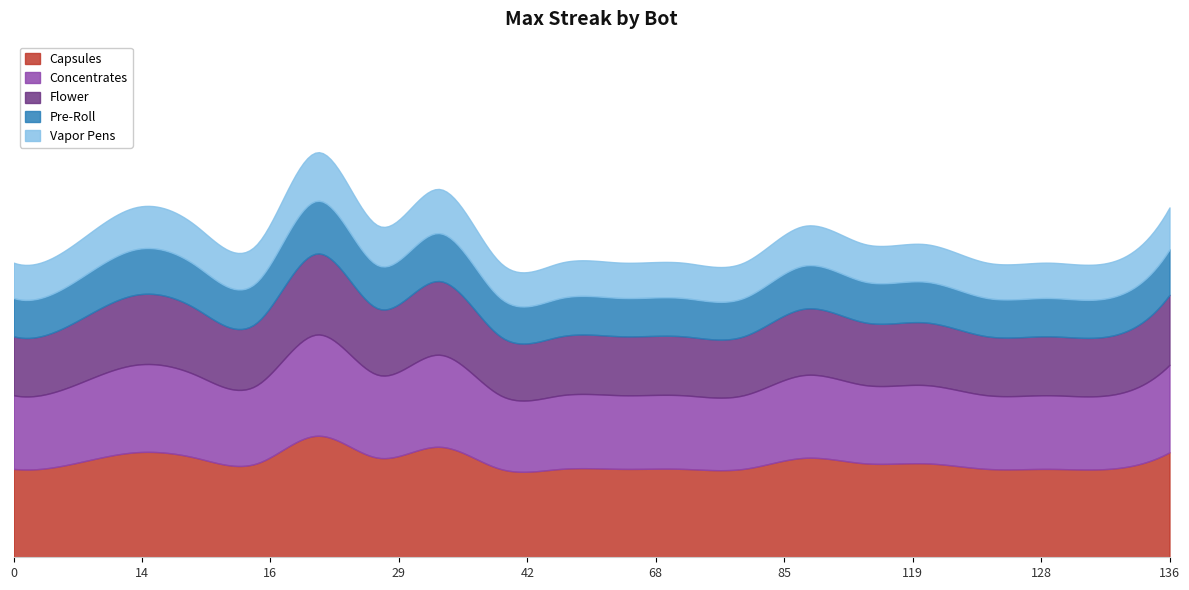

What is the difference between the maximum and second lowest values?

6